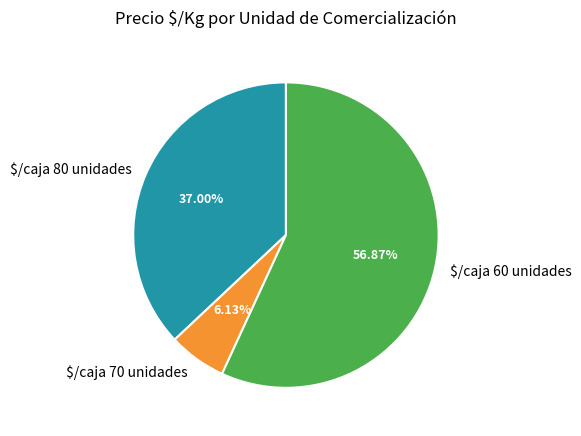

Does any single category account for the majority?

Yes